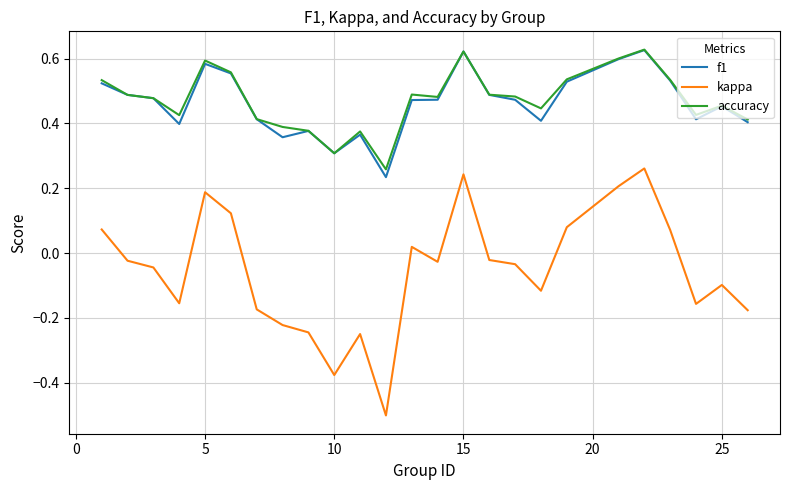

True or false: accuracy and kappa intersect in this chart.

False